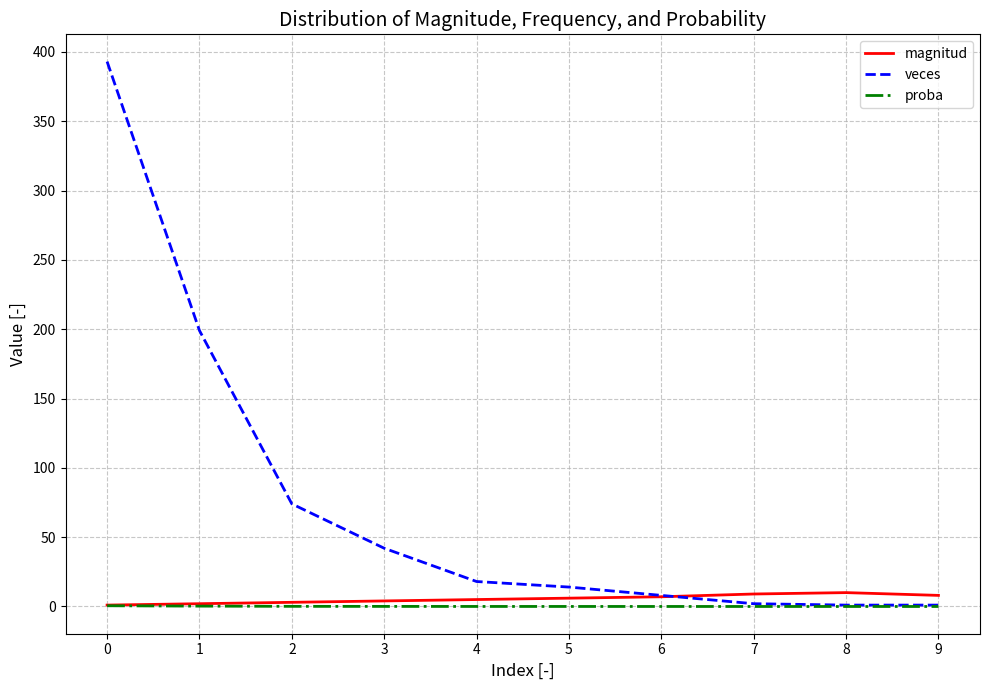

What is the maximum value for veces?

393.0